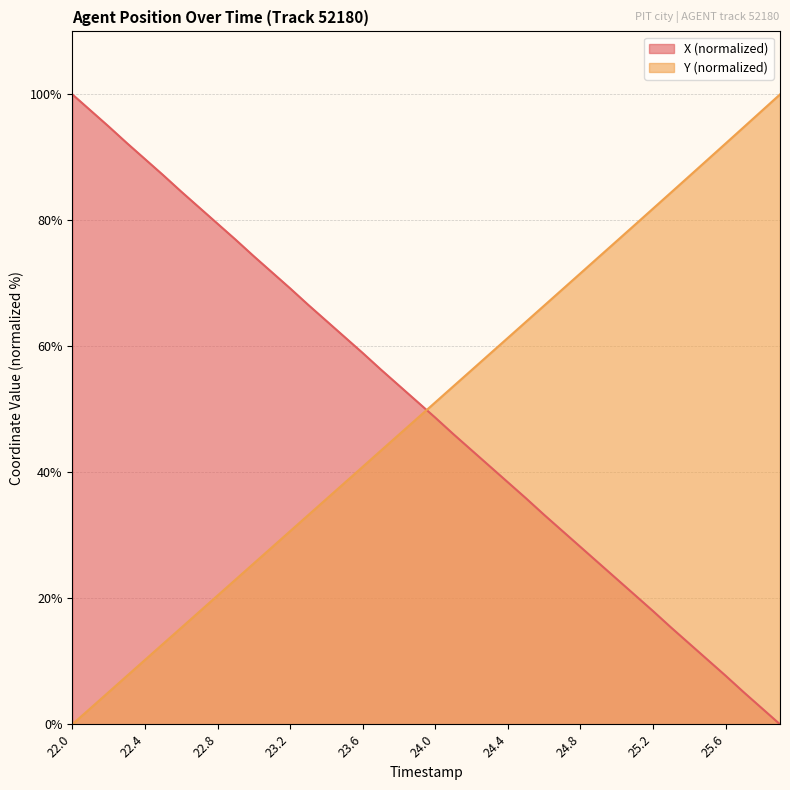

Where do Y and X first cross each other?

23.9 and 24.0